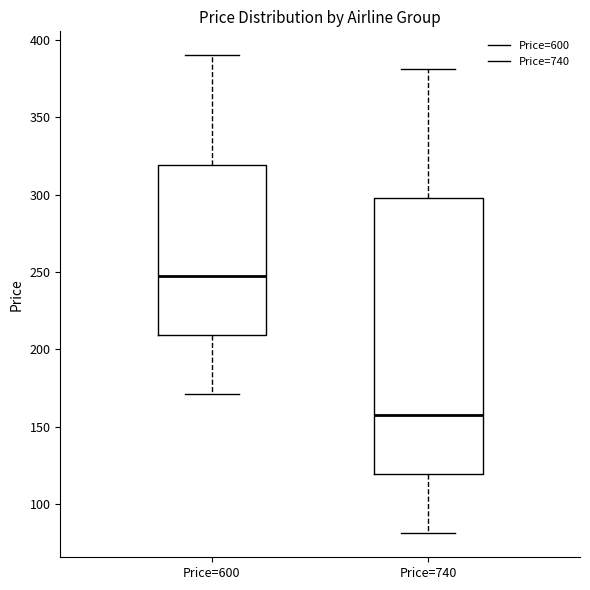

Which box is the tallest, from its lower edge to its upper edge?

Price=740